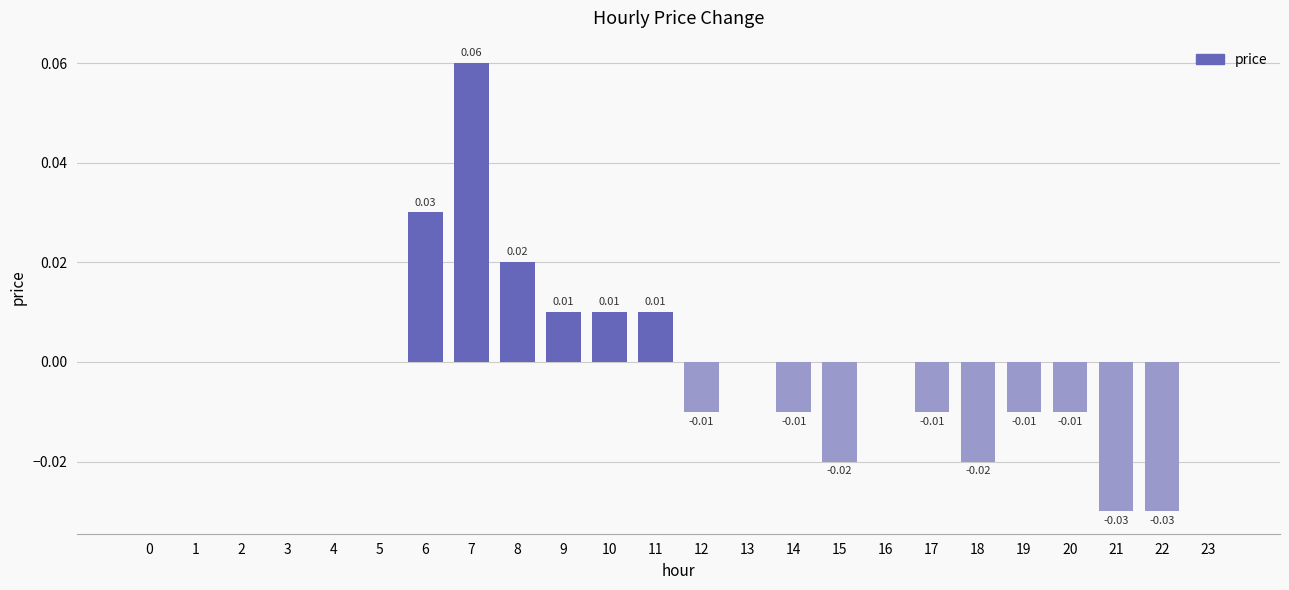

How many data points does each series have?

24